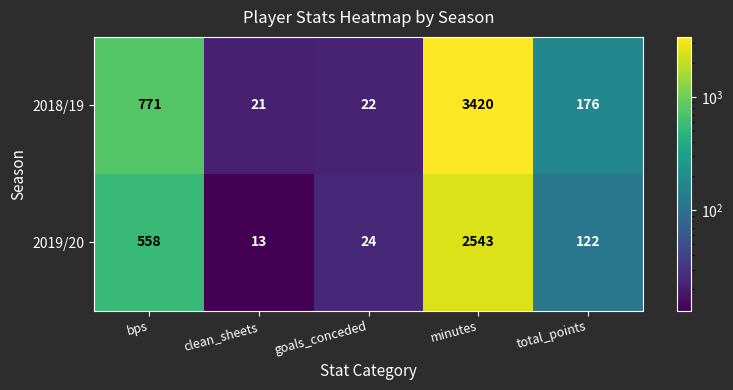

List the series in order of their overall mean, highest first.

2018/19, 2019/20